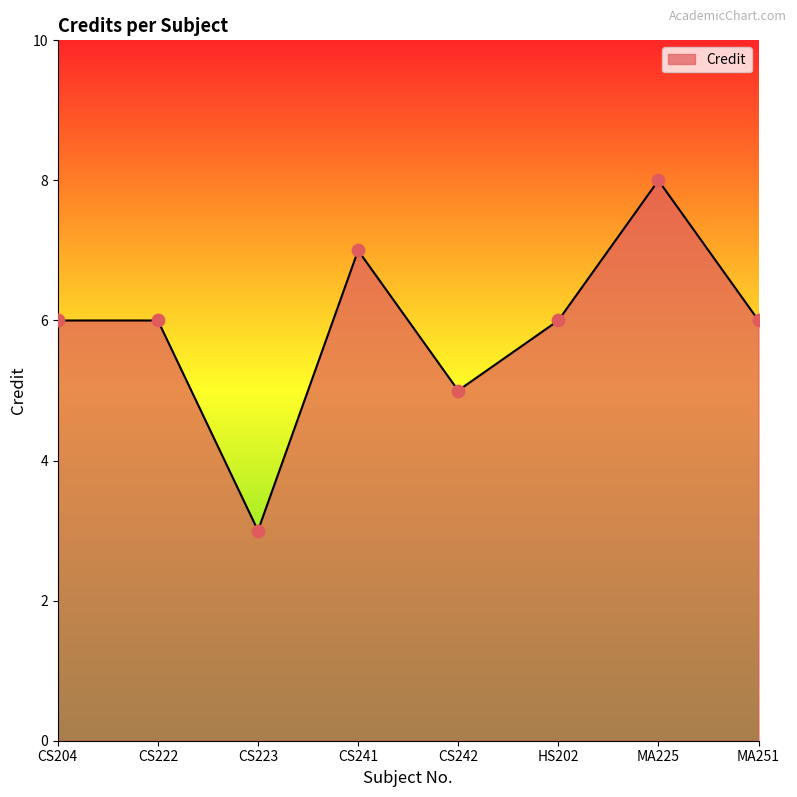

What is the ratio of the value at CS204 to the value at CS222?

1.0